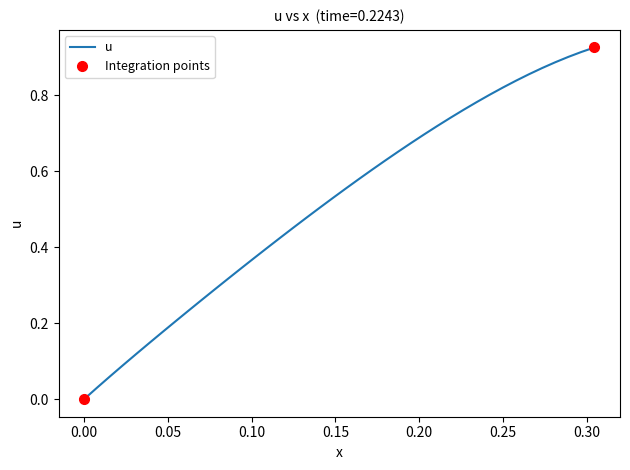

What is the average value?

0.5